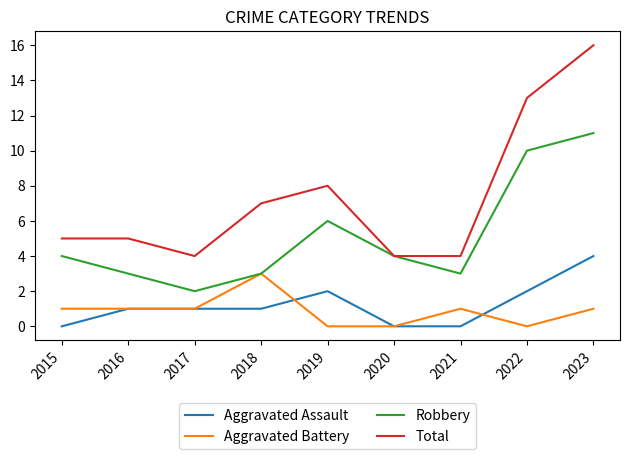

Reading right to left, list all the values displayed in this chart.

Aggravated Assault: 2023=4	2022=2	2021=0	2020=0	2019=2	2018=1	2017=1	2016=1	2015=0
Aggravated Battery: 2023=1	2022=0	2021=1	2020=0	2019=0	2018=3	2017=1	2016=1	2015=1
Robbery: 2023=11	2022=10	2021=3	2020=4	2019=6	2018=3	2017=2	2016=3	2015=4
Total: 2023=16	2022=13	2021=4	2020=4	2019=8	2018=7	2017=4	2016=5	2015=5